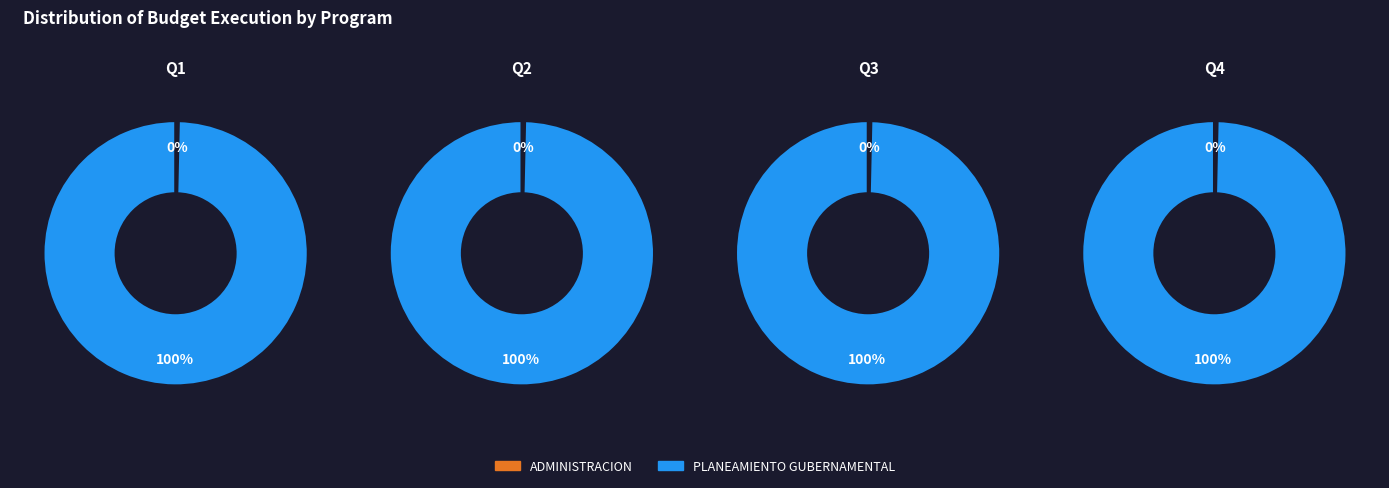

Count the number of slices in the pie.

2